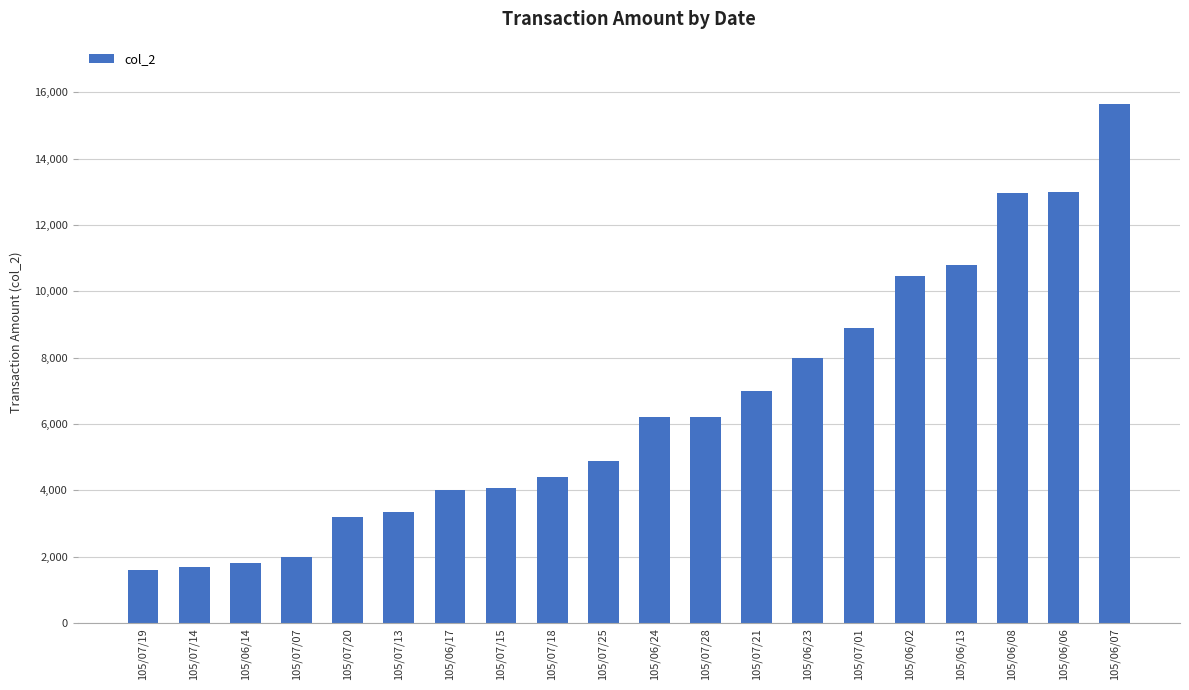

What is the greatest value displayed?

15650